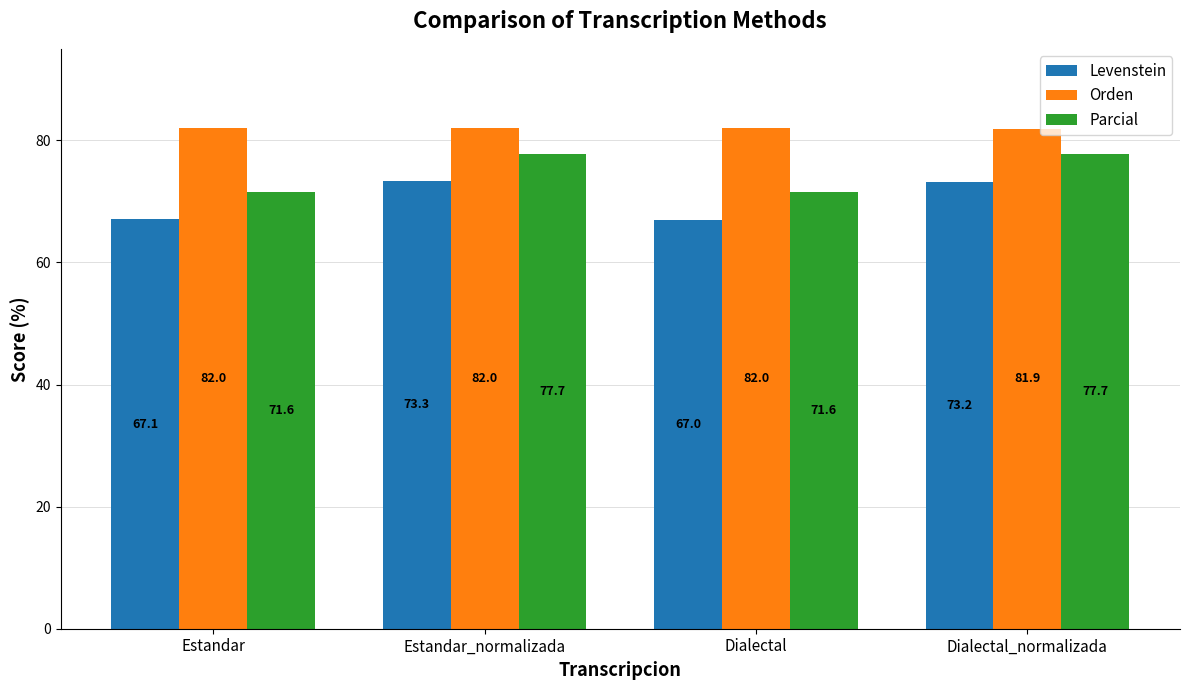

What is the sum of the Levenstein values at Estandar_normalizada and Dialectal?

140.3